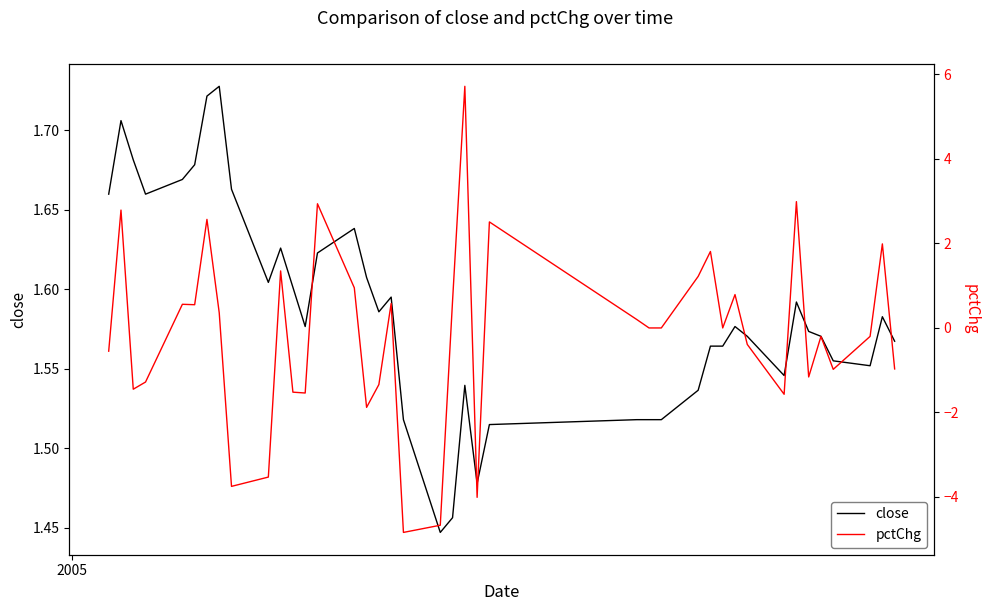

How many times do pctChg and close cross each other?

16